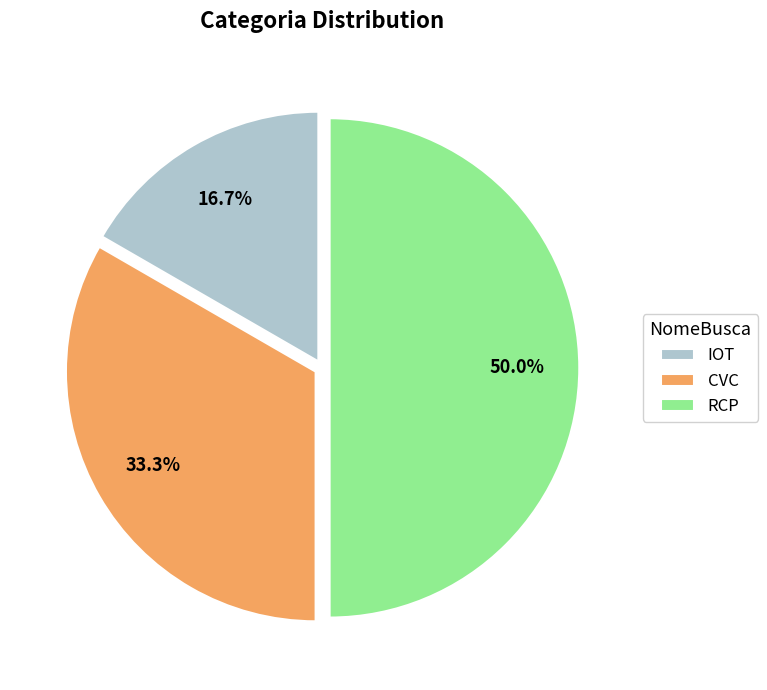

Combined, do RCP and IOT account for over 50%?

Yes